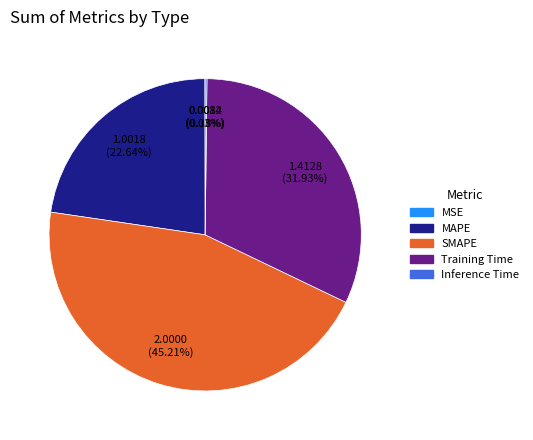

Combined, do SMAPE and Training Time account for over 50%?

Yes